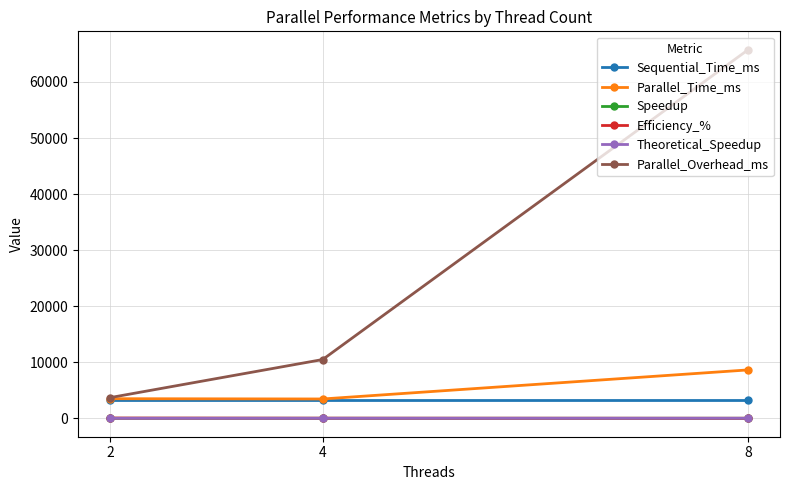

At which label is Theoretical_Speedup closest to 5?

4